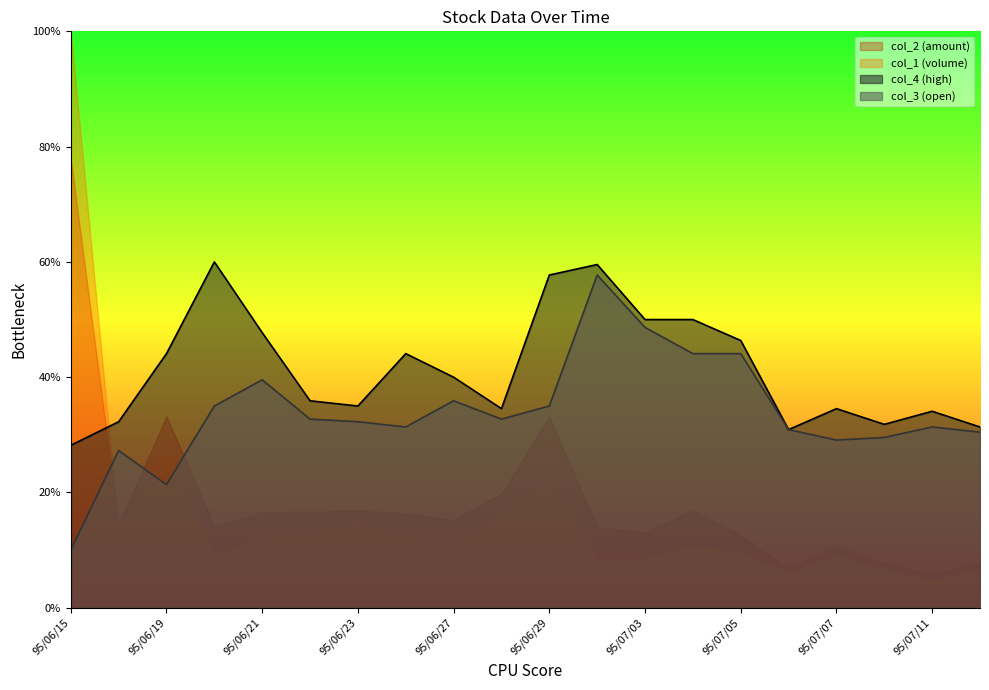

What is the average value of the col_3 series?

0.3